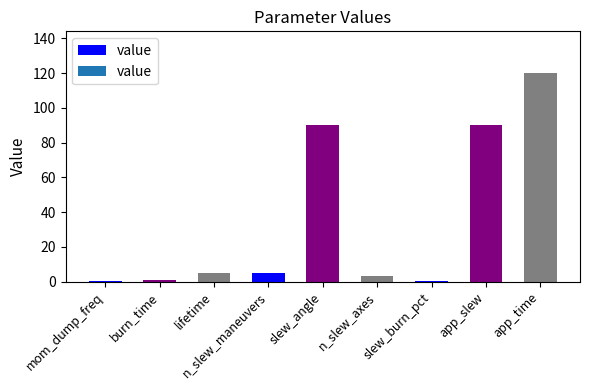

Which label corresponds to the largest value in the chart?

app_time